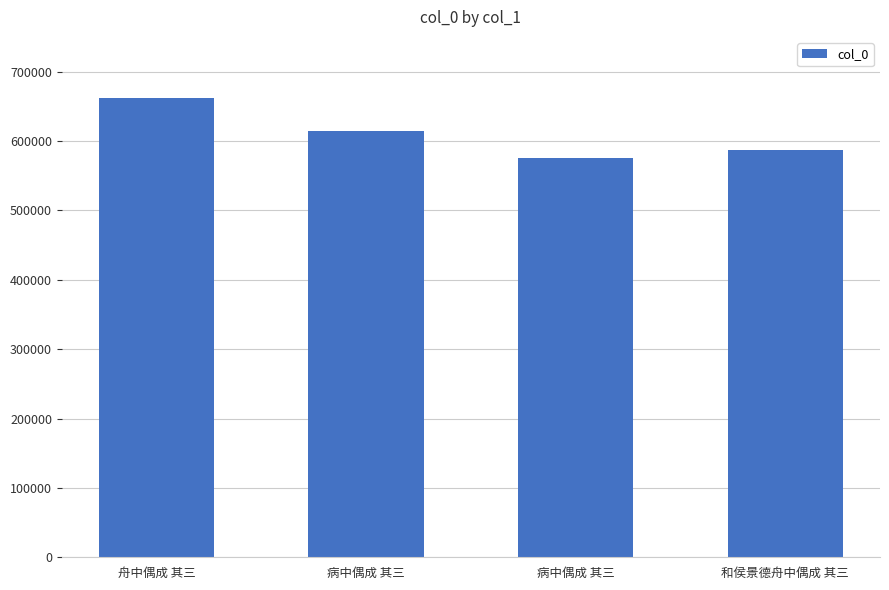

Does the chart contain any negative values?

No